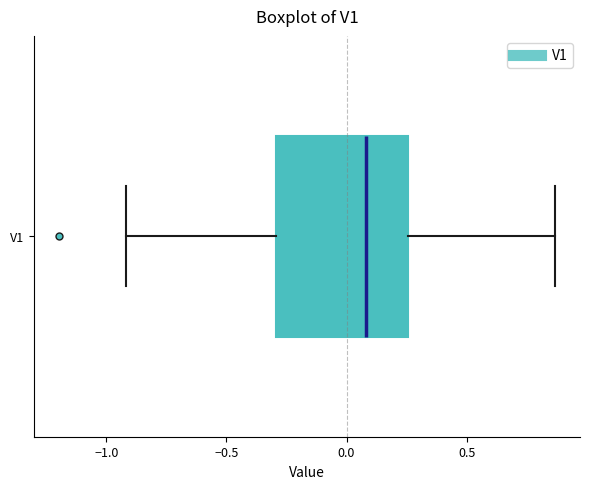

Where does the right whisker of the box for V1 end on the x-axis? The values are not printed on the chart, so give them approximately, as read against the axis.

0.85